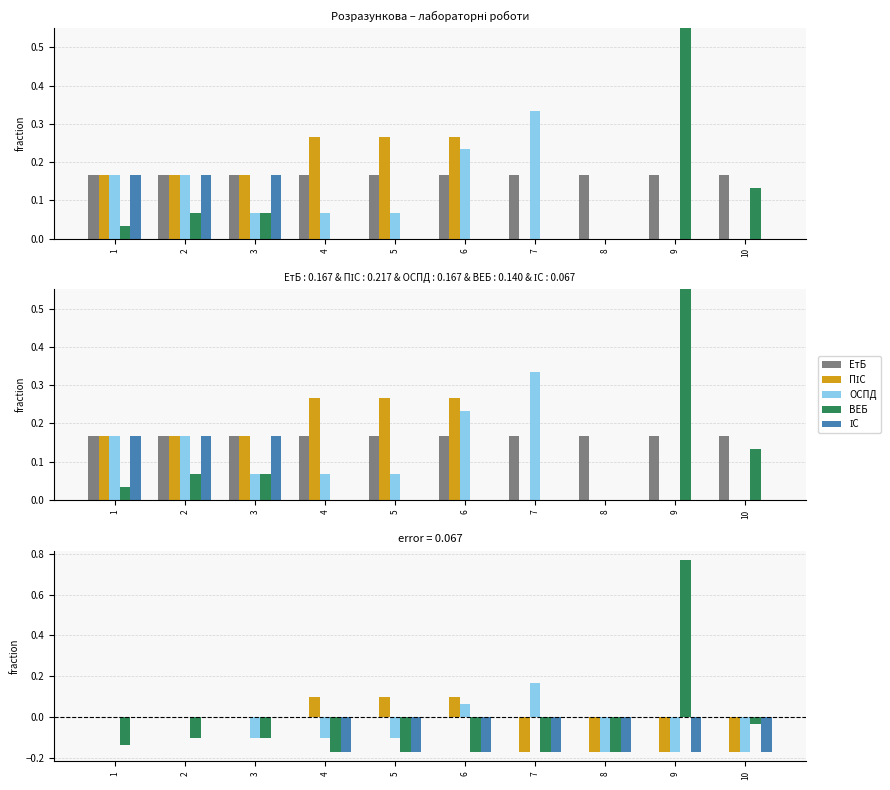

How many data points in ВЕБ are less than 0?

9